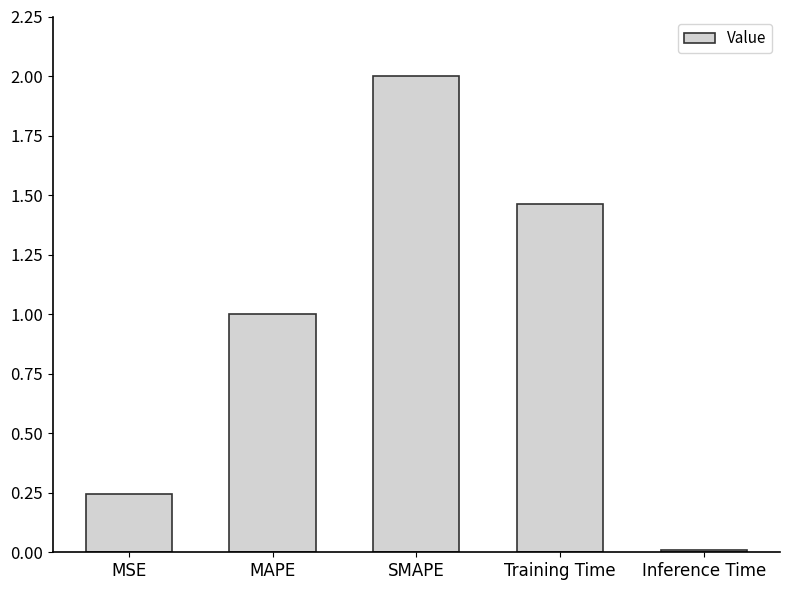

True or false: the data shows 1.4 at MAPE.

False